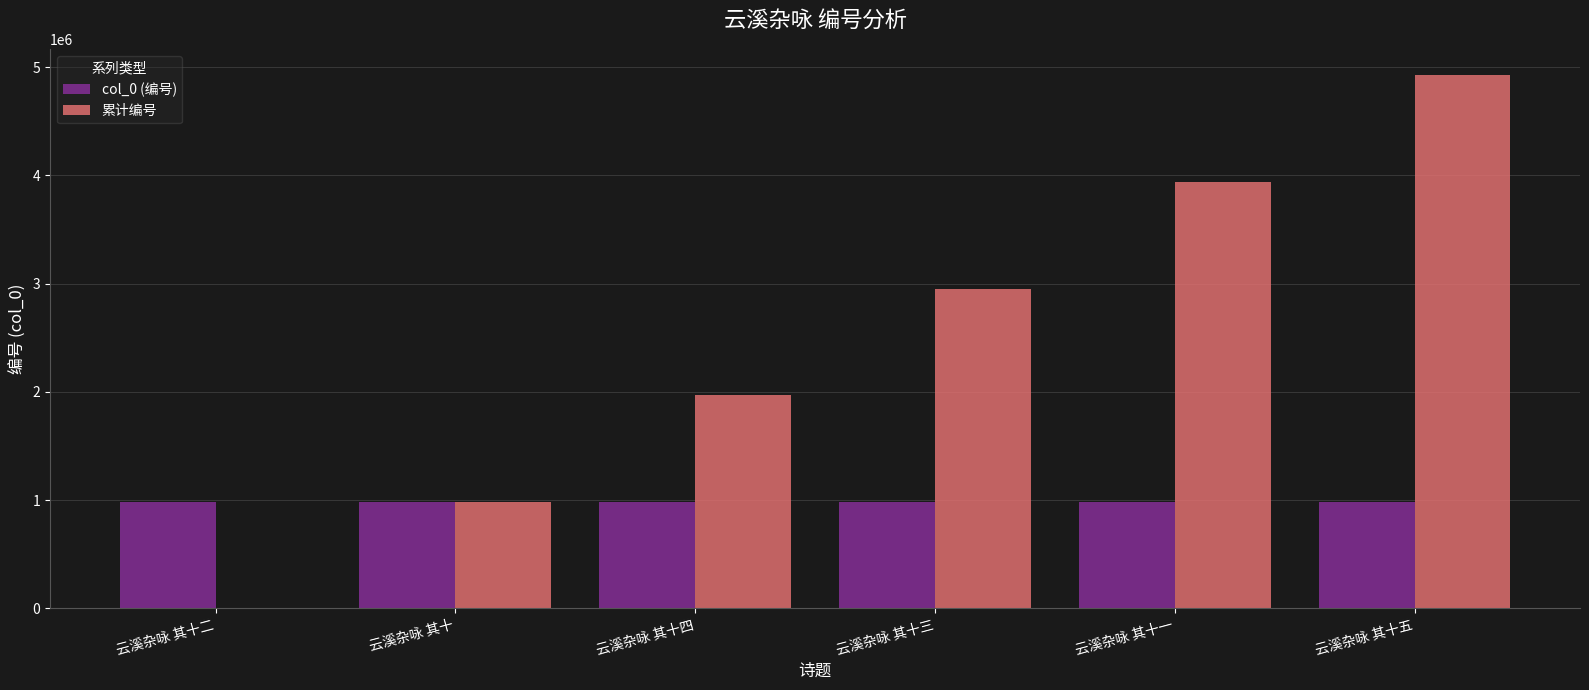

Count the 累计编号 values in the range 984726 to 3938914.

4